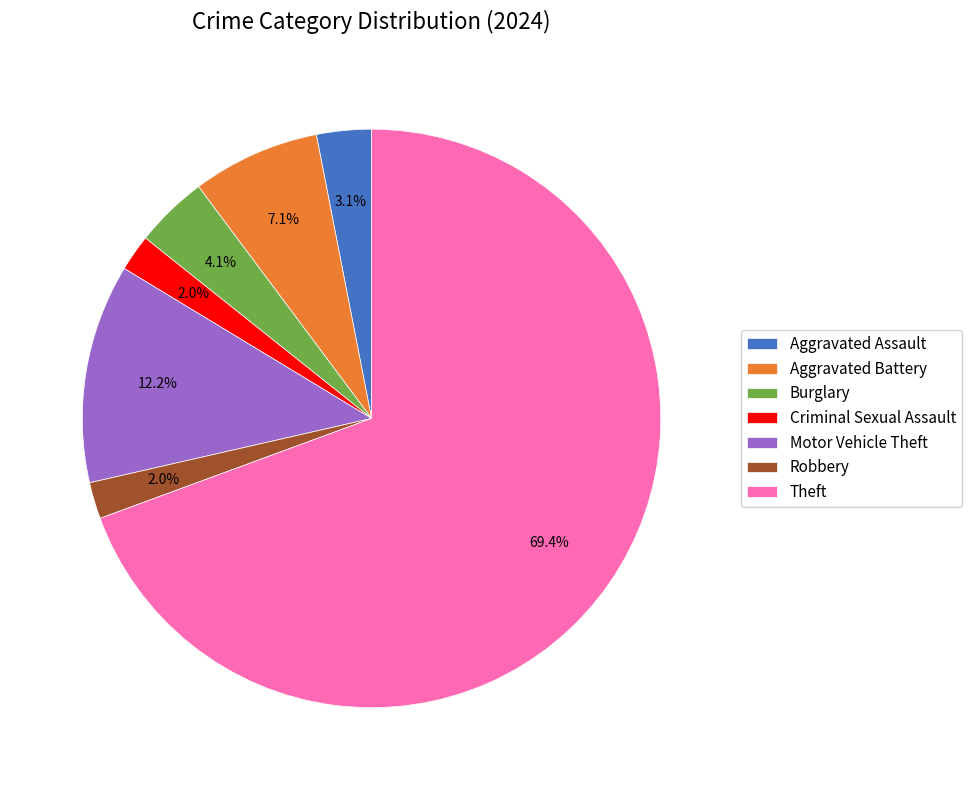

Which has a higher value, Aggravated Battery or Burglary?

Aggravated Battery